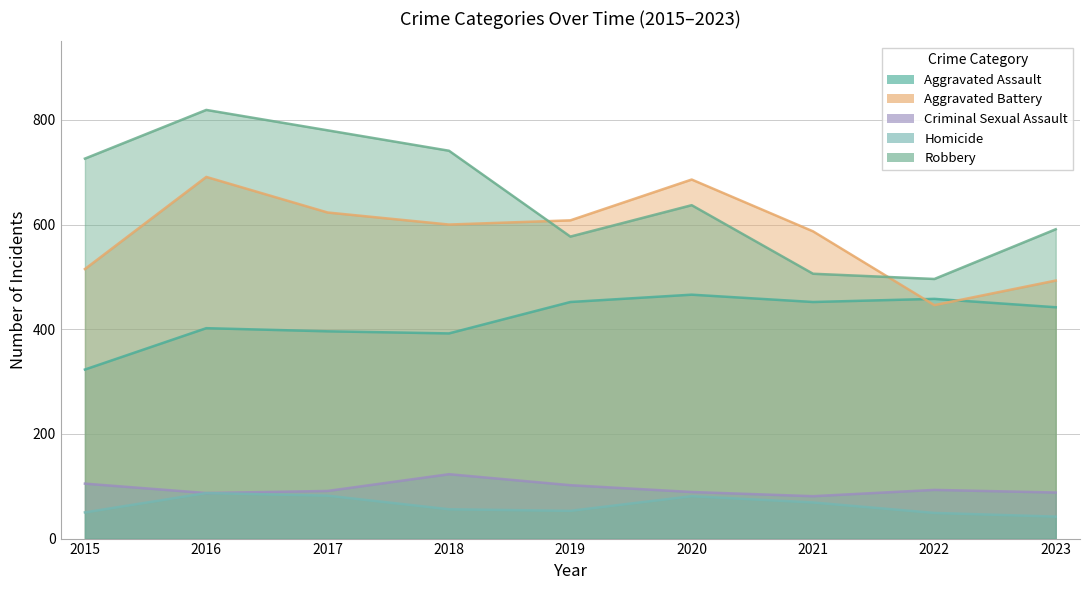

What is the maximum value for Aggravated Battery?

691